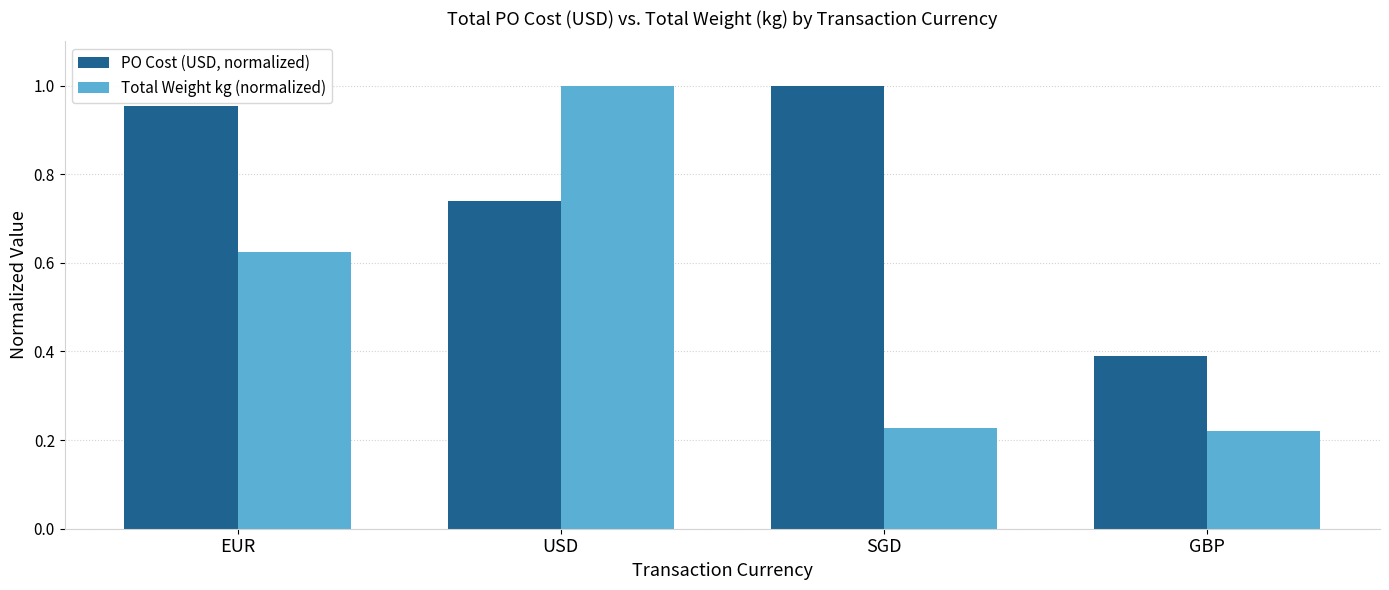

What is the label of the 1st bar from the right?

GBP